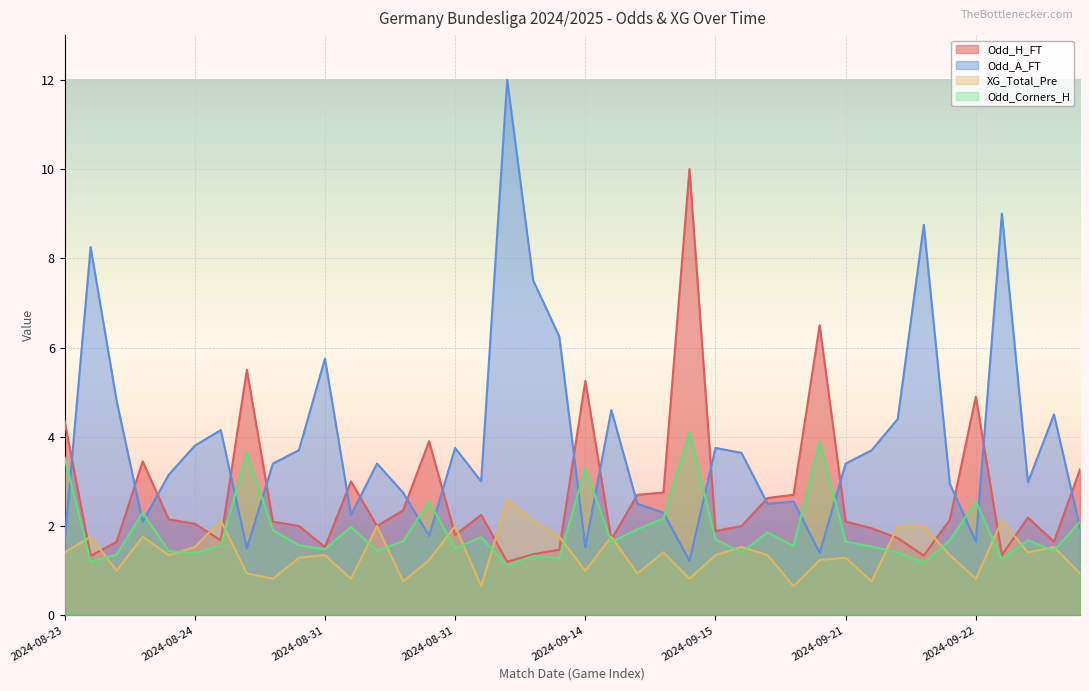

What is the difference between the second highest and minimum values in the Odd_A_FT series?

7.8